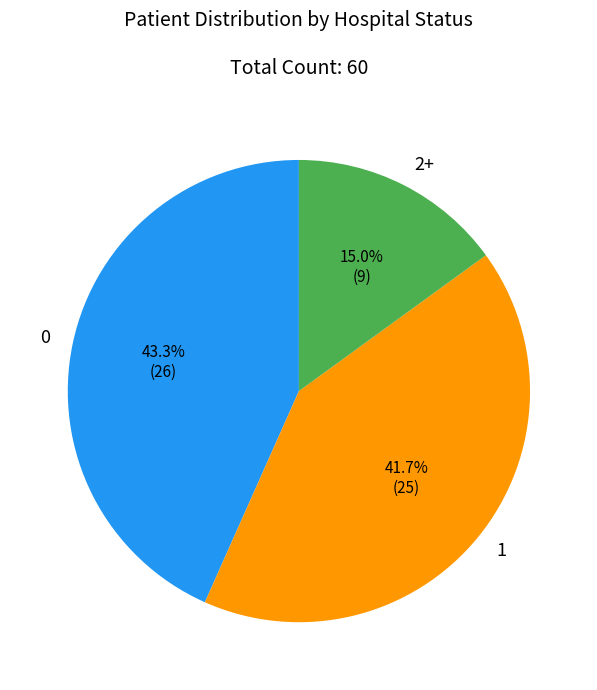

What portion of the pie excludes 0?

56.7%